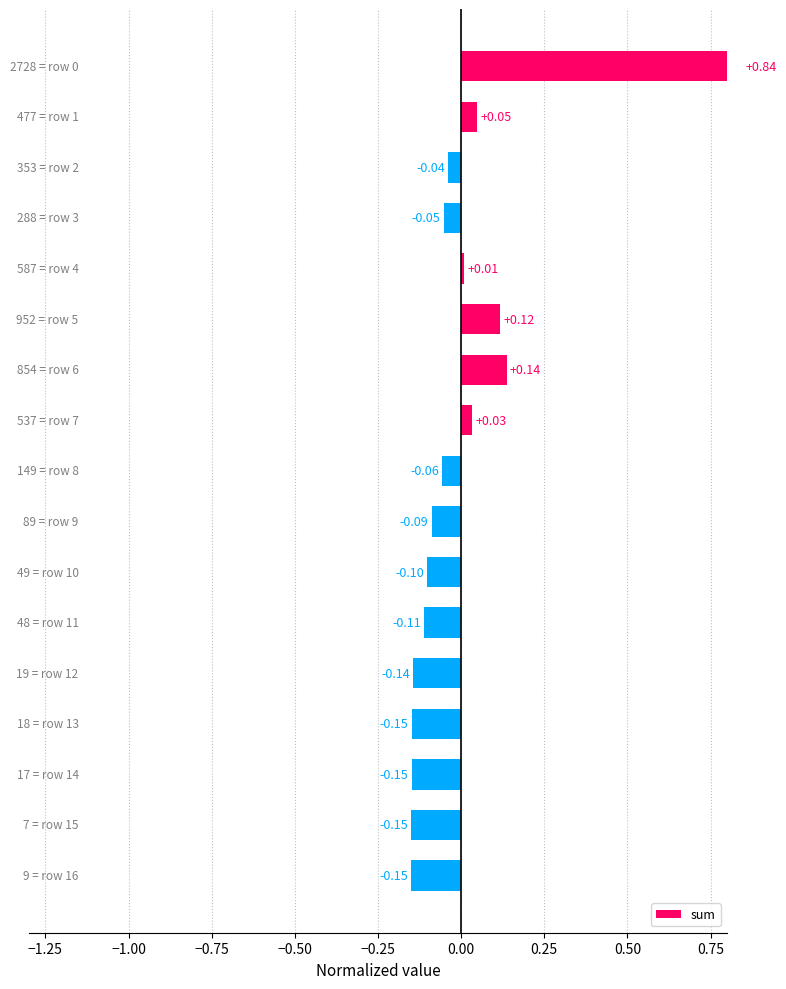

Reading right to left, transcribe all the data shown in this chart.

-0.2	-0.1	-0.1	-0.1	-0.1	-0.1	-0.1	-0.1	-0.1	0.0	0.1	0.1	0.0	-0.1	-0.0	0.0	0.8